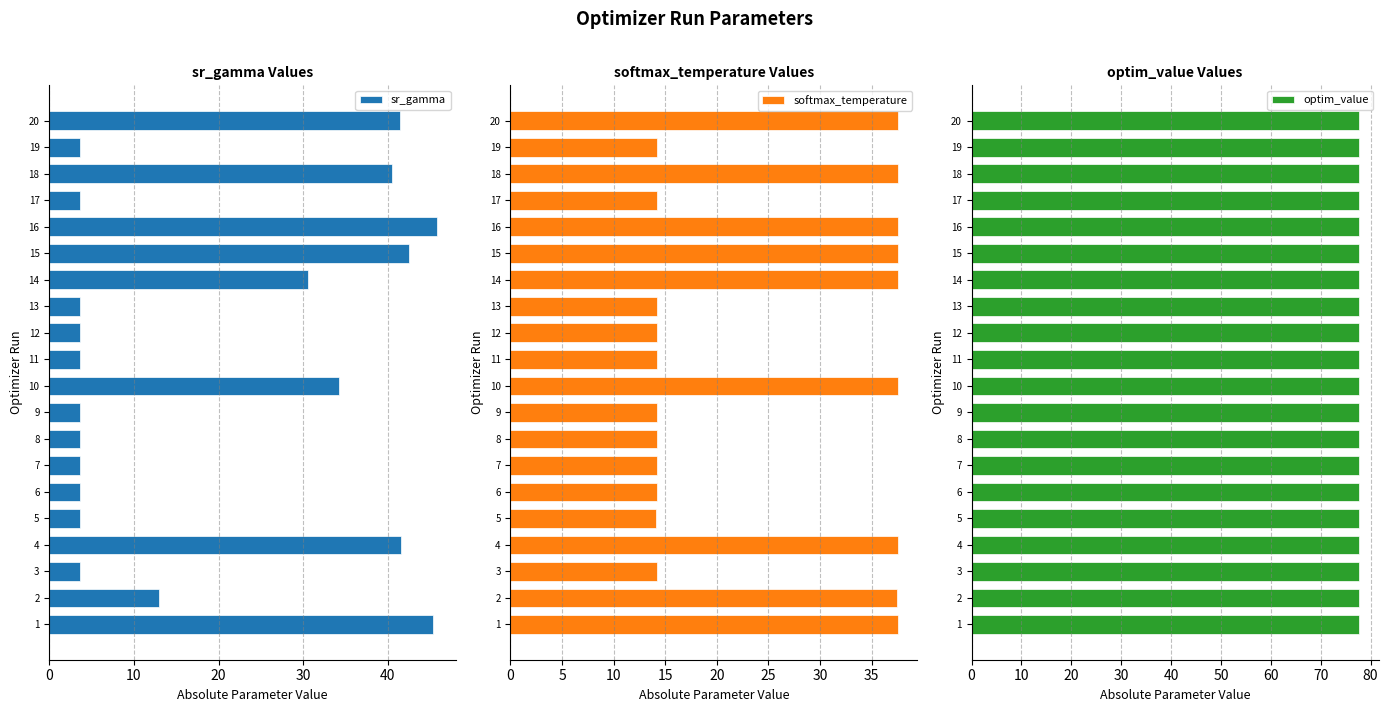

How many data points does each series have?

20